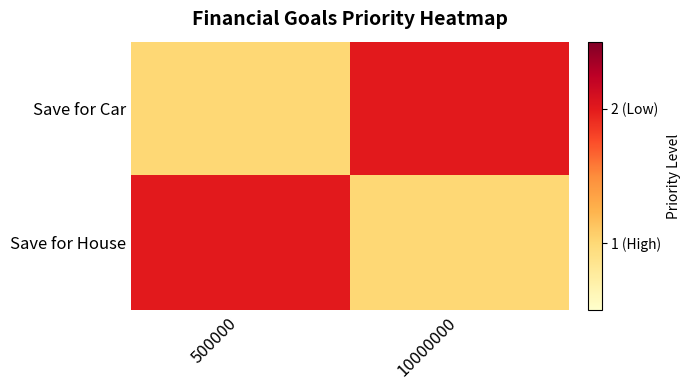

Reading right to left, transcribe all the data shown in this chart.

row_0: 10000000=2	500000=1
row_1: 10000000=1	500000=2